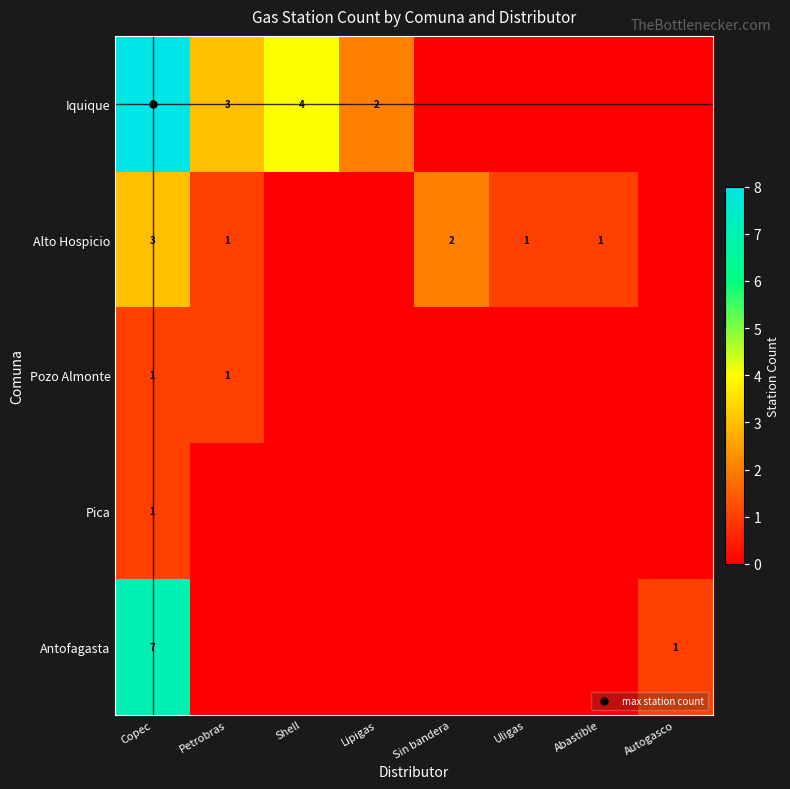

List the series in order of their peak value, lowest first.

Pozo Almonte, Pica, Alto Hospicio, Antofagasta, Iquique